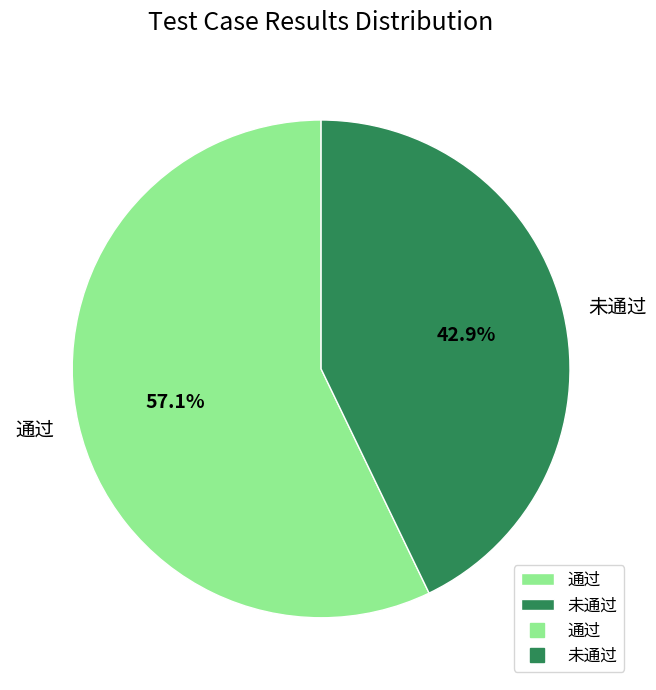

Does any single category account for the majority?

Yes